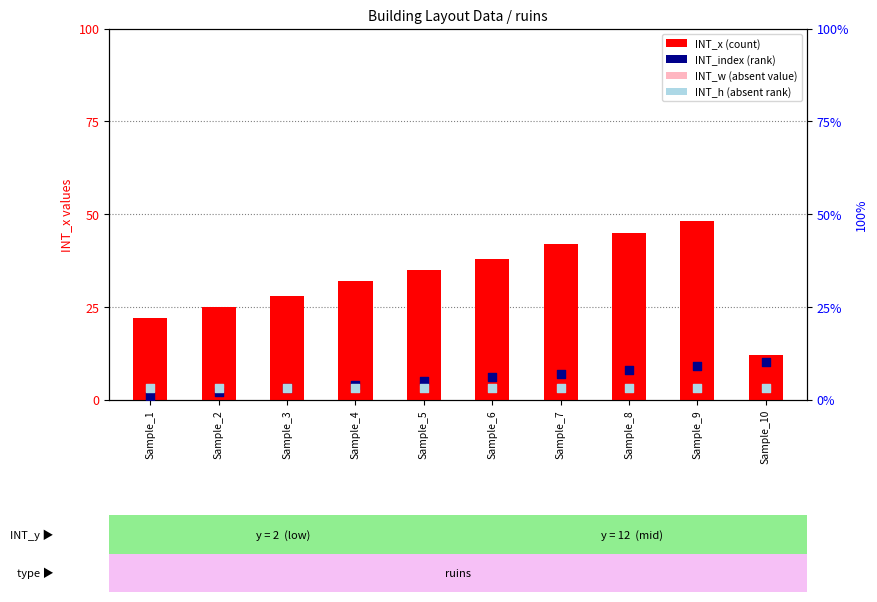

Is the value of INT_index (rank) at Sample_10 greater than the value of INT_h (absent rank) at Sample_3?

Yes